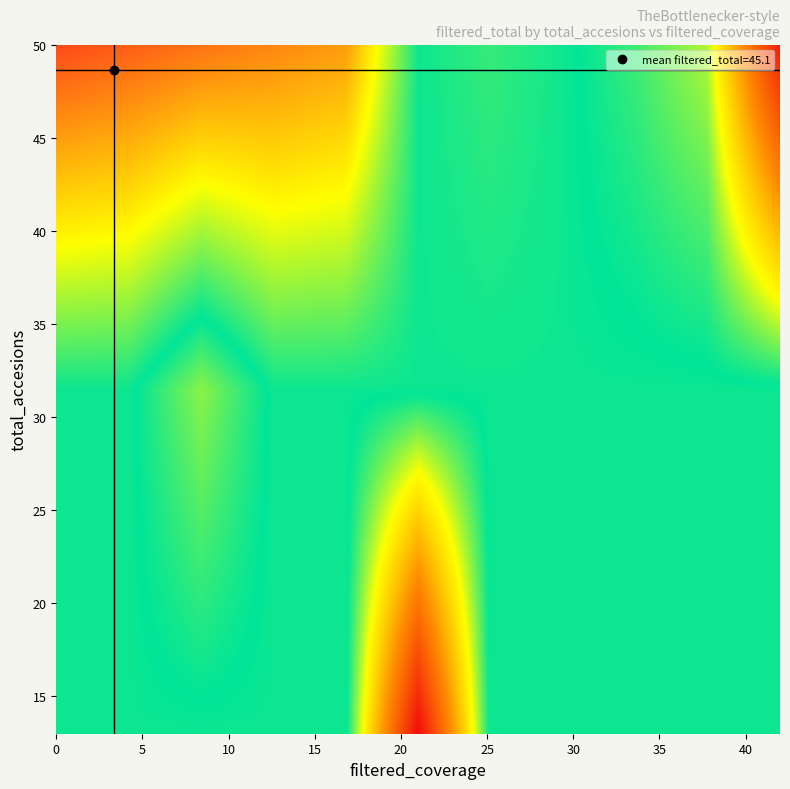

Reading left to right, transcribe all the data shown in this chart.

chr_502+CDS516: total_accesions=13	filtered_coverage=6	filtered_total=6
chr_701+CDS282: total_accesions=50	filtered_coverage=0	filtered_total=50
chr_701+CDS106: total_accesions=50	filtered_coverage=0	filtered_total=50
chr_702+CDS593: total_accesions=50	filtered_coverage=1	filtered_total=49
chr_502+CDS151: total_accesions=50	filtered_coverage=0	filtered_total=50
chr_802+CDS176: total_accesions=50	filtered_coverage=0	filtered_total=50
chr_802+CDS90: total_accesions=50	filtered_coverage=3	filtered_total=47
chr_802+CDS382: total_accesions=50	filtered_coverage=0	filtered_total=50
chr_302+CDS595: total_accesions=50	filtered_coverage=0	filtered_total=50
chr_402+CDS525: total_accesions=50	filtered_coverage=20	filtered_total=30
chr_302+CDS227: total_accesions=50	filtered_coverage=0	filtered_total=50
chr_801+CDS408: total_accesions=50	filtered_coverage=2	filtered_total=48
chr_601+CDS368: total_accesions=50	filtered_coverage=2	filtered_total=48
chr_301+CDS70: total_accesions=50	filtered_coverage=3	filtered_total=47
chr_801+CDS270: total_accesions=50	filtered_coverage=17	filtered_total=33
chr_702+CDS488: total_accesions=50	filtered_coverage=0	filtered_total=50
chr_601+CDS845: total_accesions=50	filtered_coverage=1	filtered_total=49
chr_802+CDS792: total_accesions=50	filtered_coverage=0	filtered_total=50
chr_601+CDS47: total_accesions=50	filtered_coverage=1	filtered_total=49
chr_601+CDS1163: total_accesions=50	filtered_coverage=0	filtered_total=50
chr_502+CDS259: total_accesions=50	filtered_coverage=0	filtered_total=50
chr_502+CDS397: total_accesions=50	filtered_coverage=0	filtered_total=50
chr_802+CDS900: total_accesions=50	filtered_coverage=4	filtered_total=46
chr_102+CDS359: total_accesions=50	filtered_coverage=0	filtered_total=50
chr_202+CDS1159: total_accesions=50	filtered_coverage=0	filtered_total=50
chr_702+CDS304: total_accesions=50	filtered_coverage=15	filtered_total=35
chr_402+CDS898: total_accesions=50	filtered_coverage=2	filtered_total=48
chr_101+CDS109: total_accesions=33	filtered_coverage=2	filtered_total=31
chr_102+CDS250: total_accesions=50	filtered_coverage=42	filtered_total=8
chr_802+CDS697: total_accesions=50	filtered_coverage=0	filtered_total=50
chr_802+CDS998: total_accesions=50	filtered_coverage=0	filtered_total=50
chr_102+CDS571: total_accesions=50	filtered_coverage=0	filtered_total=50
chr_101+CDS1: total_accesions=50	filtered_coverage=10	filtered_total=36
chr_201+CDS202: total_accesions=50	filtered_coverage=0	filtered_total=50
chr_301+CDS181: total_accesions=50	filtered_coverage=2	filtered_total=48
chr_402+CDS311: total_accesions=50	filtered_coverage=1	filtered_total=49
chr_101+CDS461: total_accesions=50	filtered_coverage=0	filtered_total=50
chr_801+CDS506: total_accesions=50	filtered_coverage=0	filtered_total=50
chr_701+CDS384: total_accesions=50	filtered_coverage=1	filtered_total=49
chr_801+CDS31: total_accesions=50	filtered_coverage=0	filtered_total=50